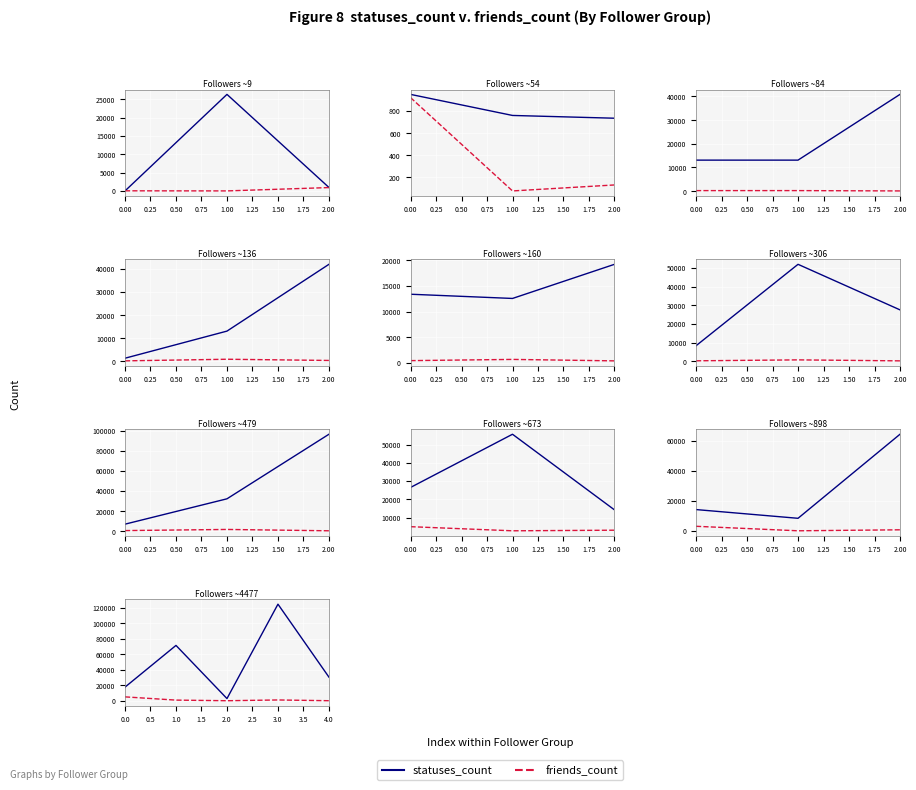

What is the minimum value for statuses_count?

2801